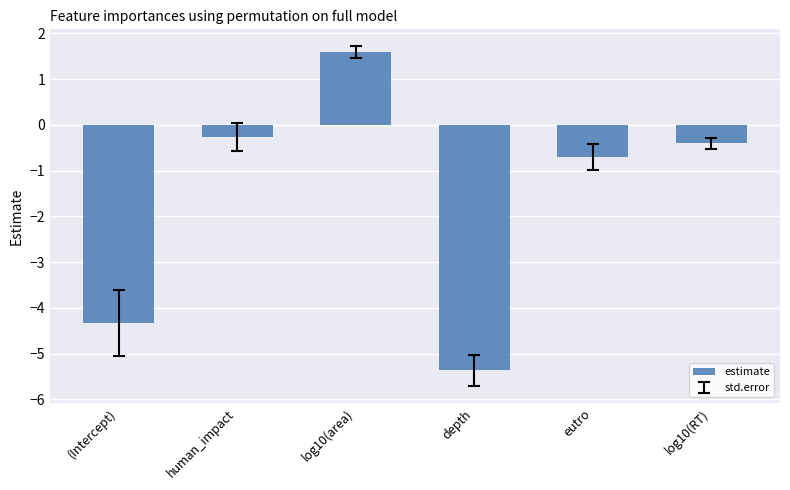

True or false: the data shows -2.0 at (Intercept).

False